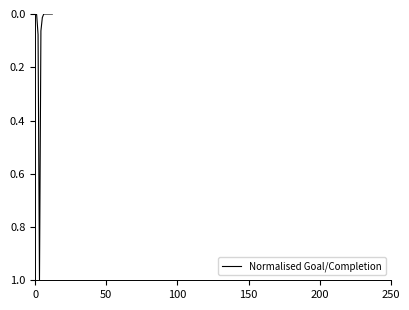

What is the difference between the maximum and minimum values?

1.0